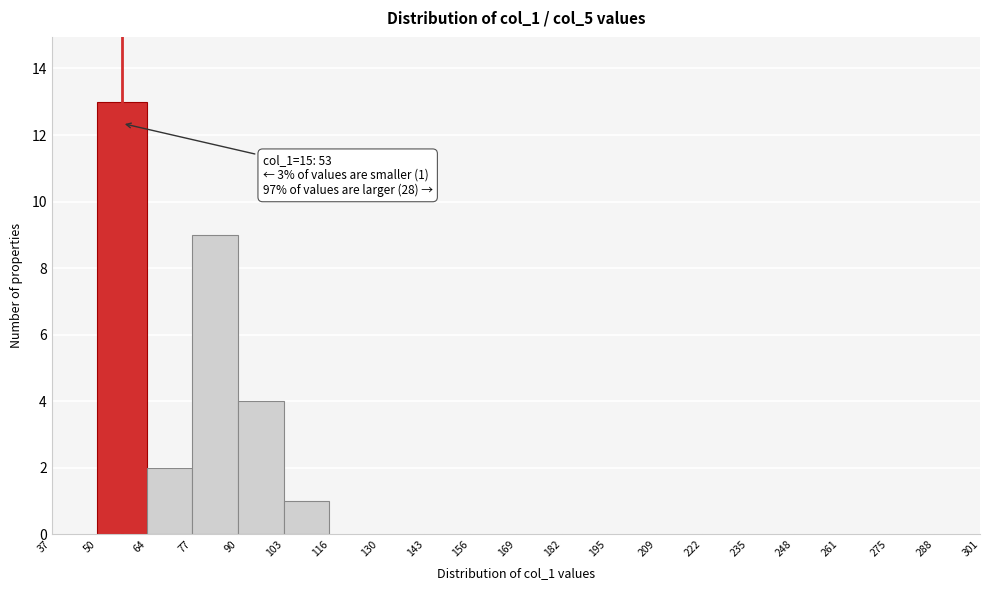

Over which range of the x-axis is the bar tallest?

50 to 64